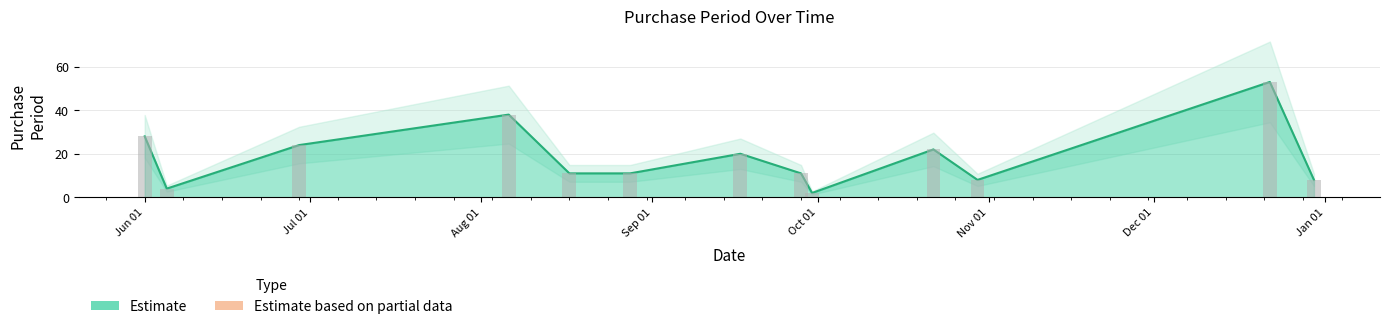

Reading right to left, what are all the values shown in this chart?

8	53	8	22	2	11	20	11	11	38	24	4	28